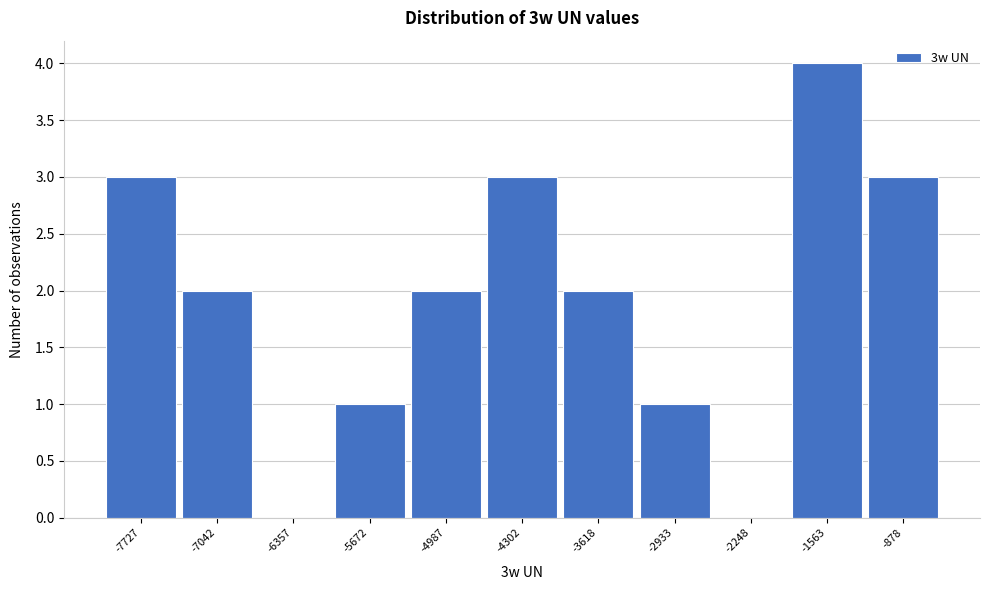

How tall is the bar that spans -4600 to -4000 on the x-axis? Neither the bar edges nor the heights are printed on the chart, so give them approximately, as read against the axes.

3